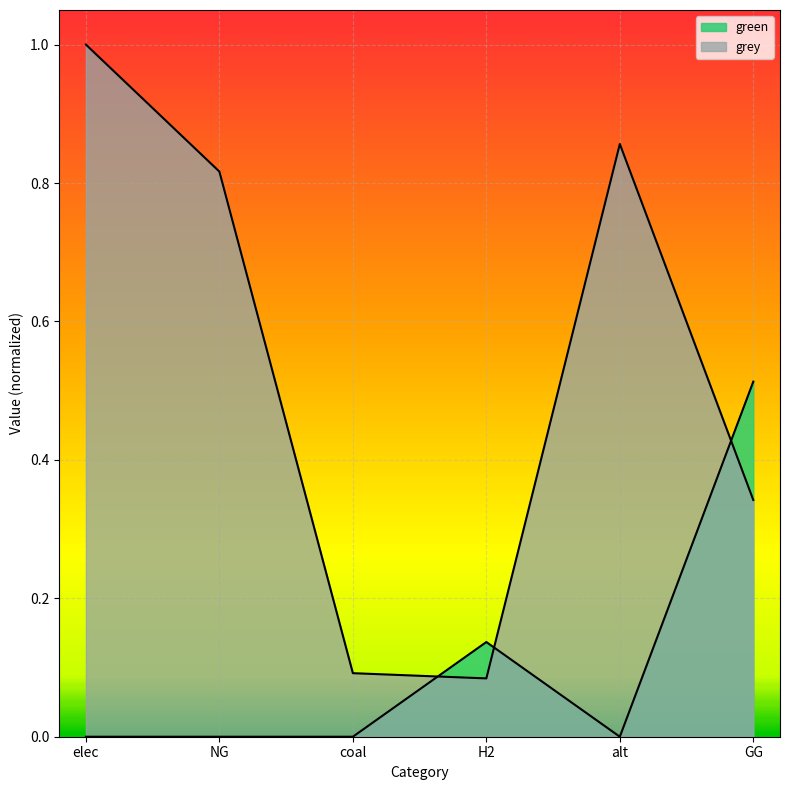

Which series has the largest total across all categories?

grey